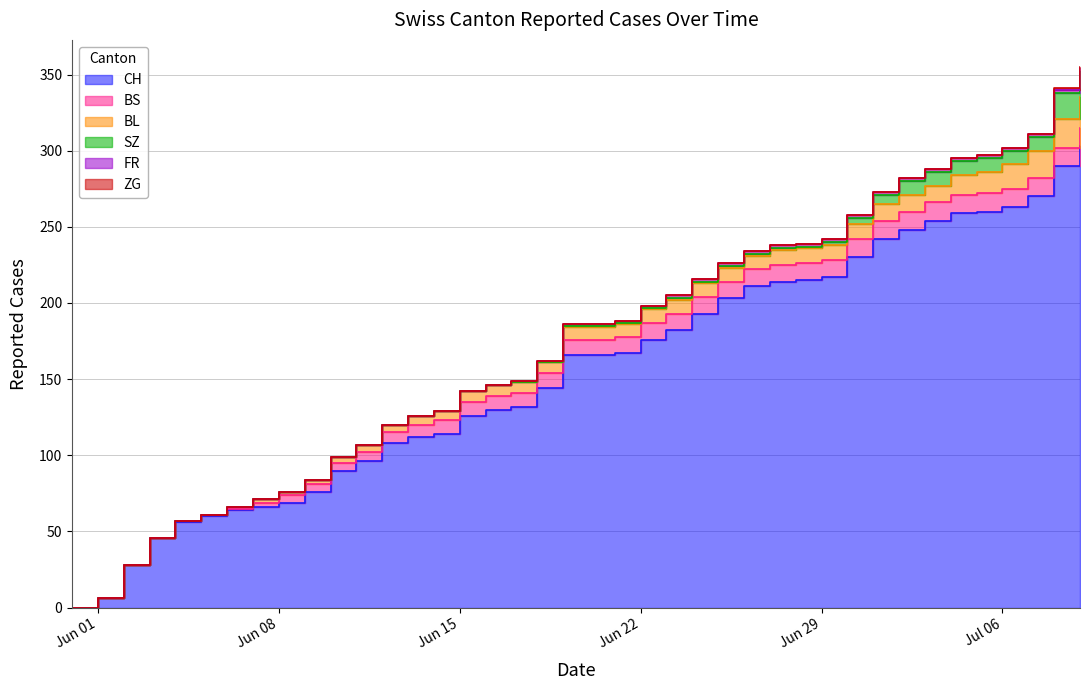

True or false: CH has more than 0 points higher than both neighbors.

False